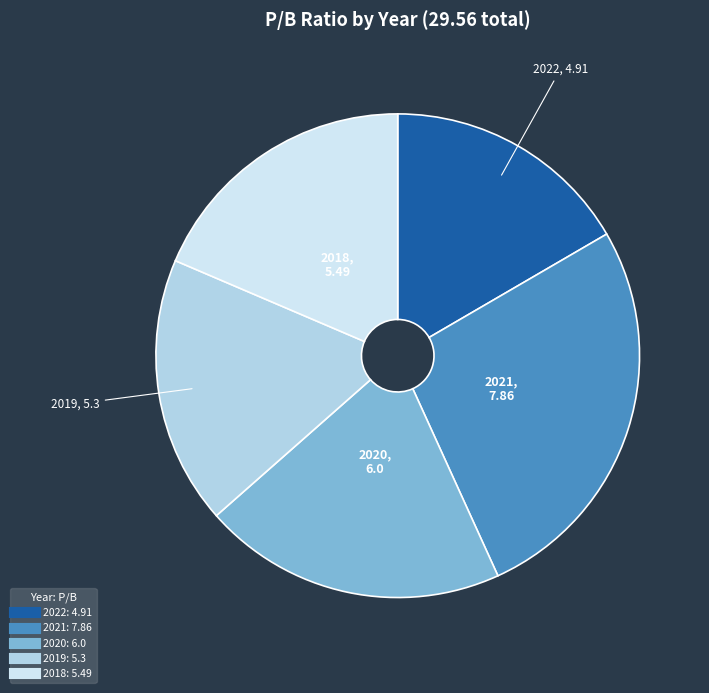

Count the number of slices in the pie.

5